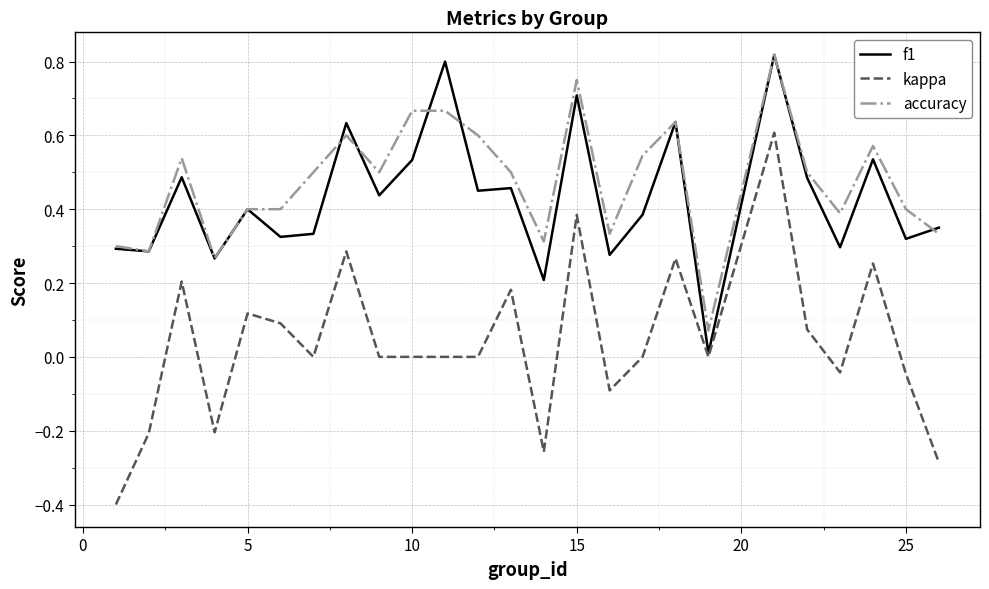

True or false: kappa and accuracy intersect in this chart.

False